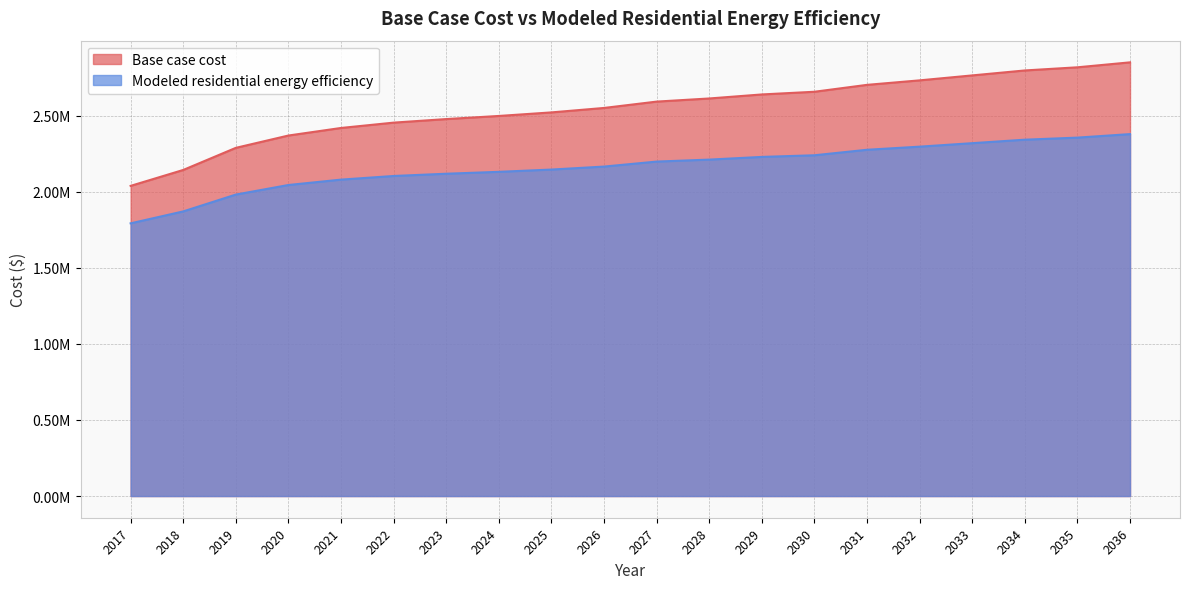

Between 2025 and 2028, which series saw the biggest shift?

Base case cost